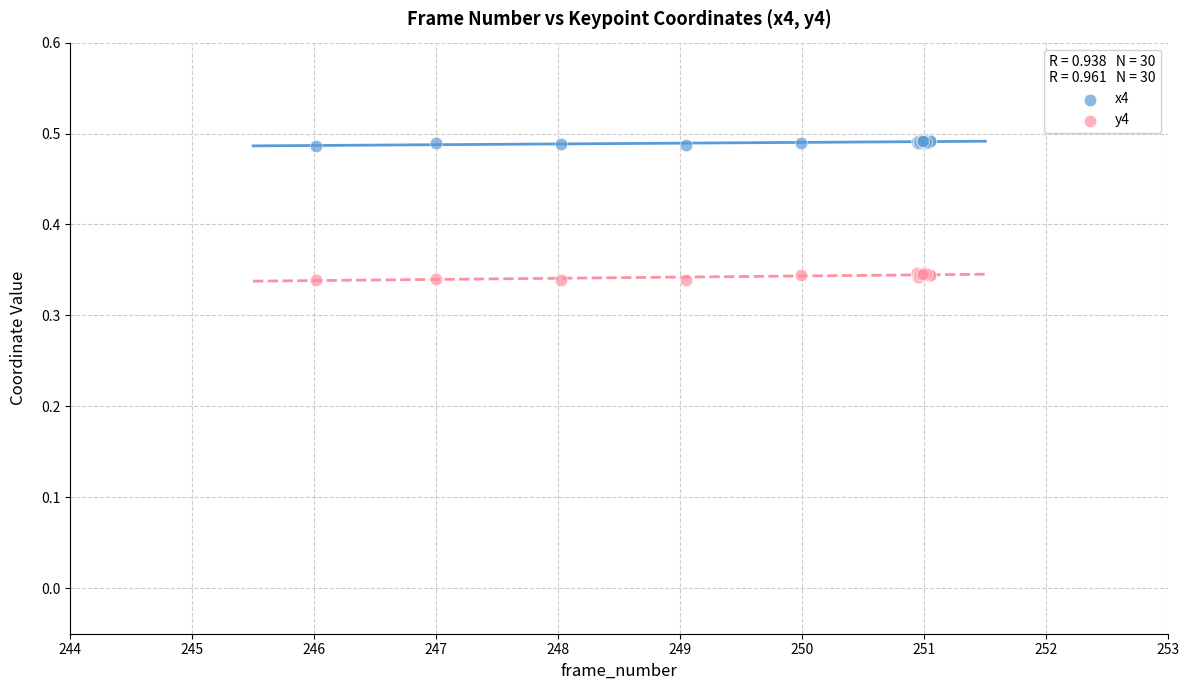

Which series reaches the maximum Y coordinate?

x4